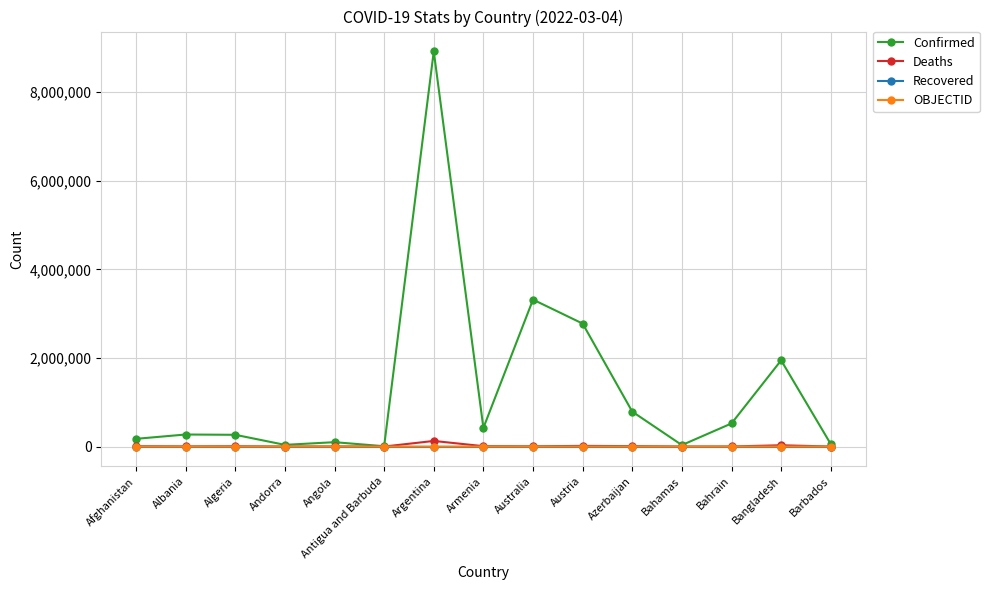

What is the label of the 1st point from the right?

Barbados